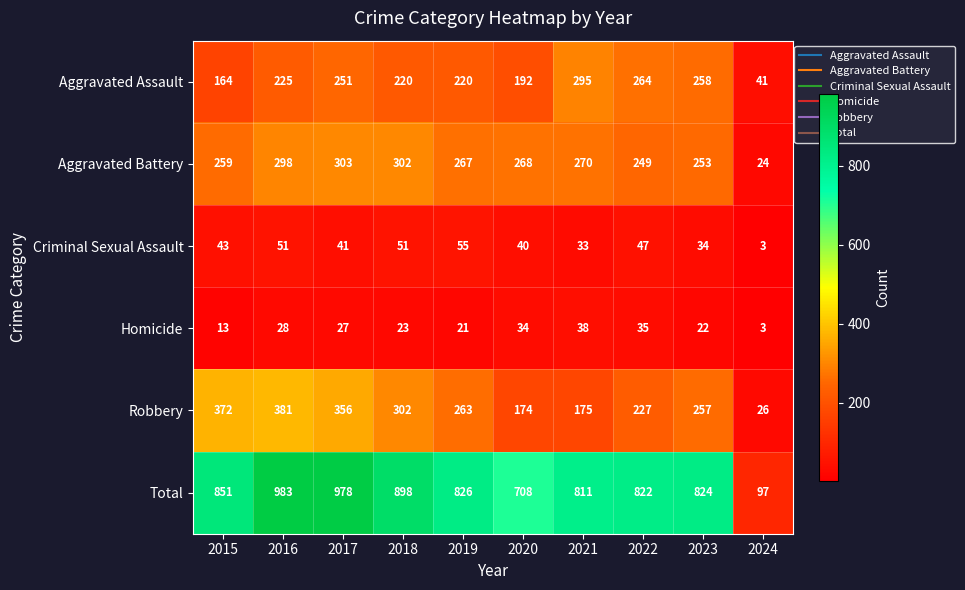

Which series has the largest total across all categories?

Total